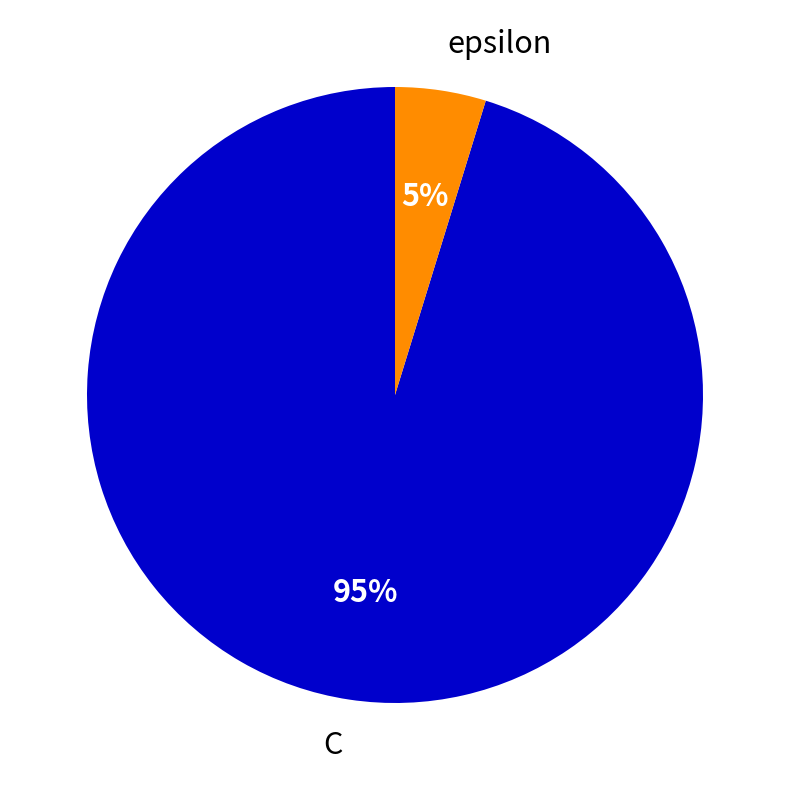

Does epsilon account for over 50% of the chart?

No